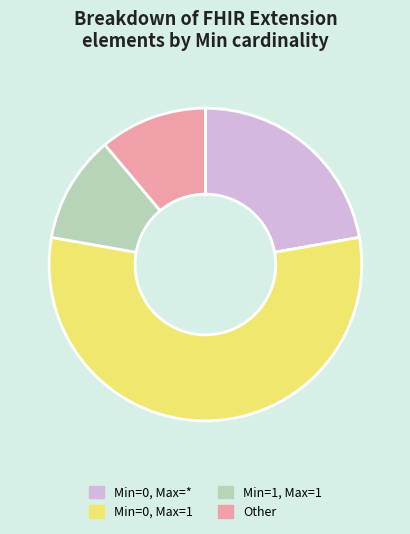

True or false: Other accounts for 11% of the total.

True